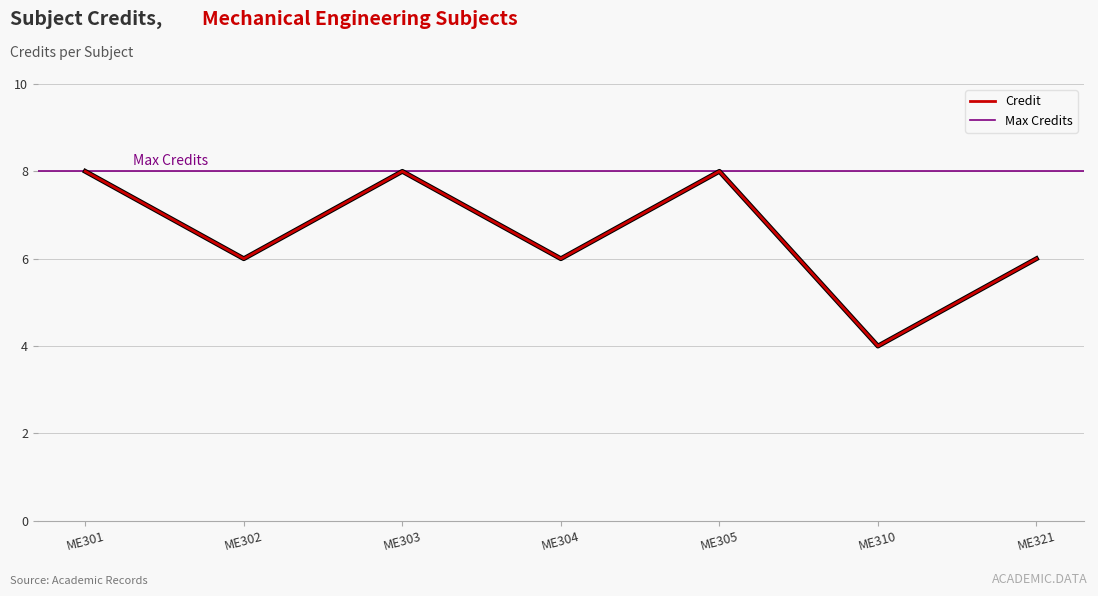

How many categories are shown in the chart?

7